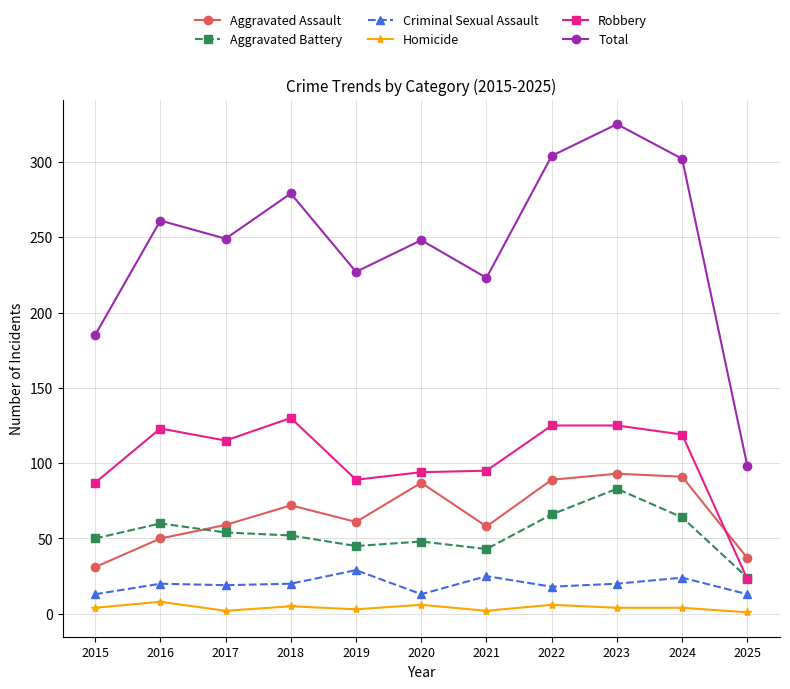

Which series changed the most between 2020 and 2025?

Total